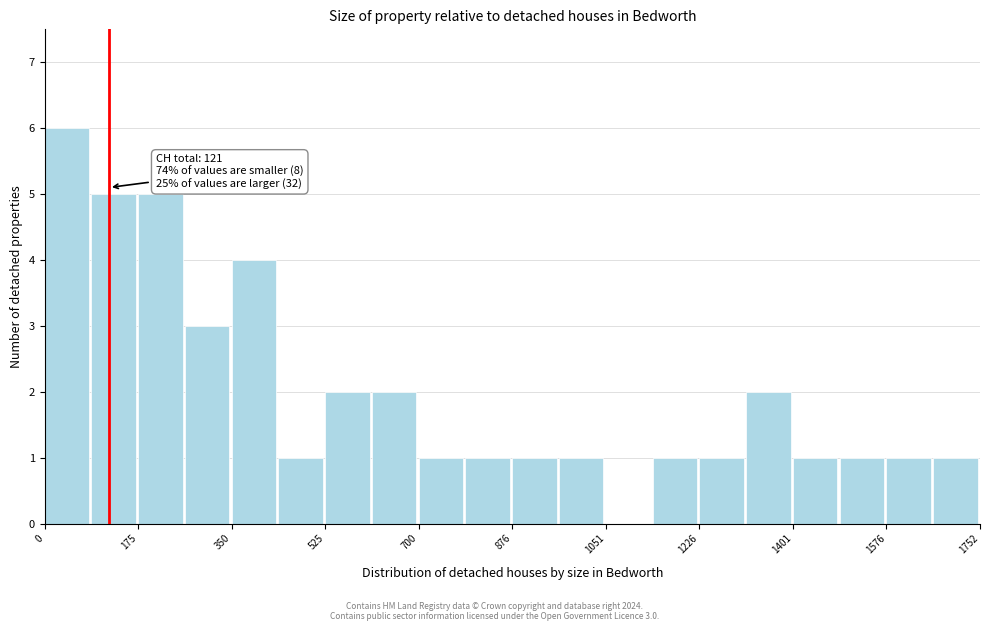

Over which range of the x-axis is the bar tallest?

0 to 80